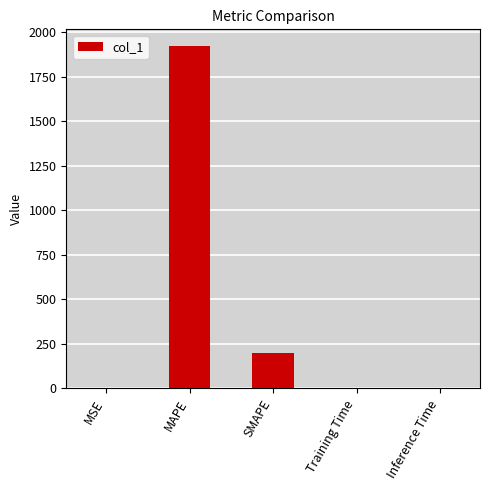

At which category does the chart reach its peak across all series?

MAPE